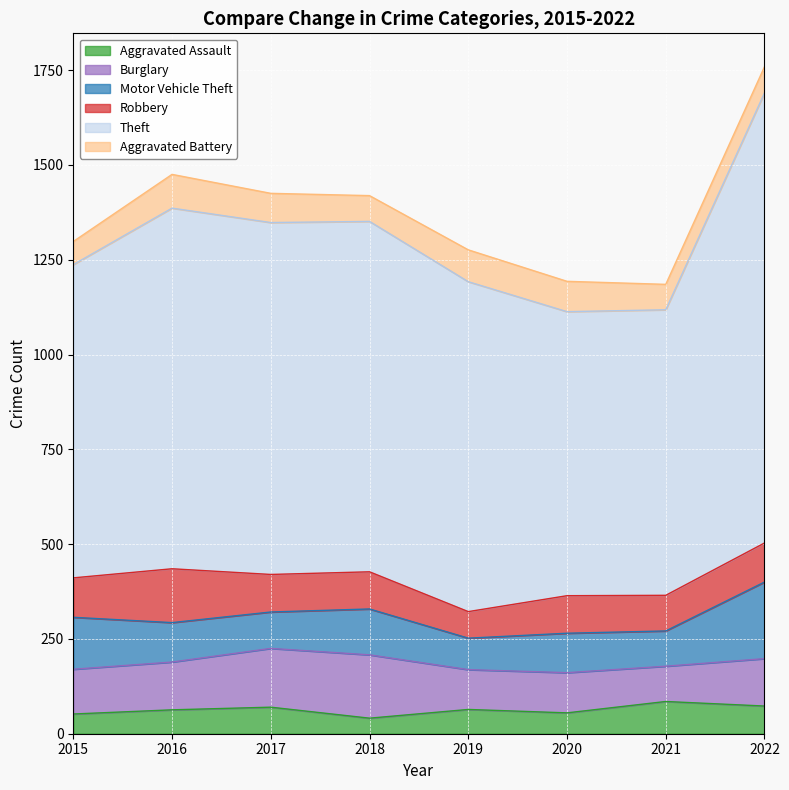

At which label does Theft first exceed 924?

2016